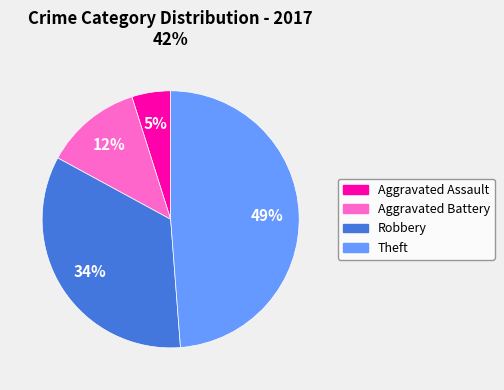

To the nearest percent, what percentage of the pie is Aggravated Assault?

5%